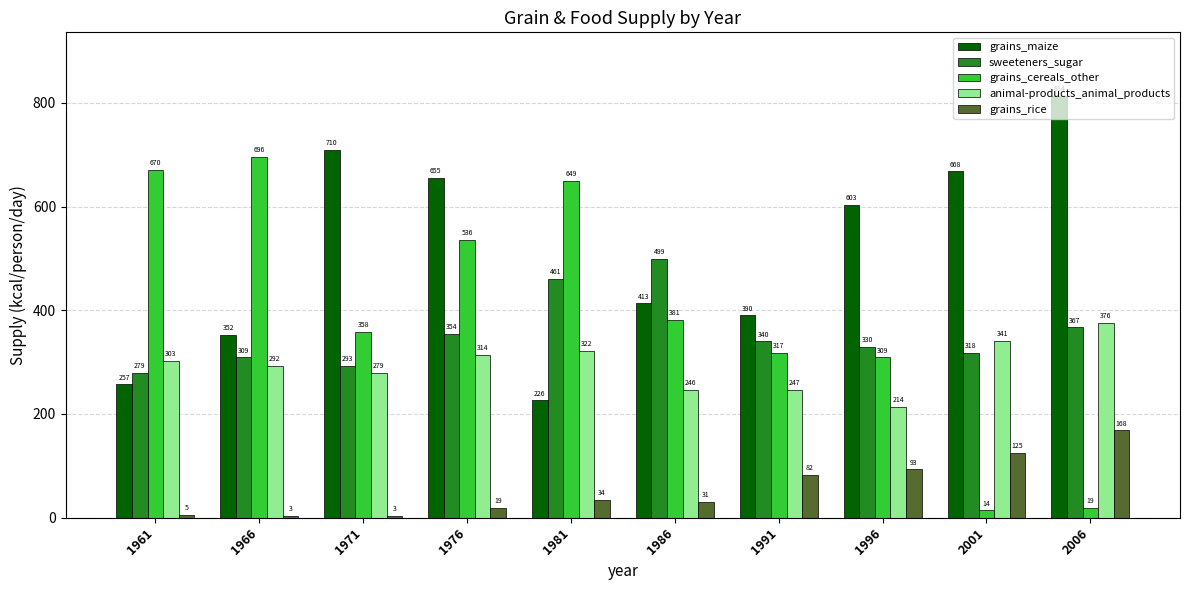

Is it true that grains_maize equals 257 at 1961?

True